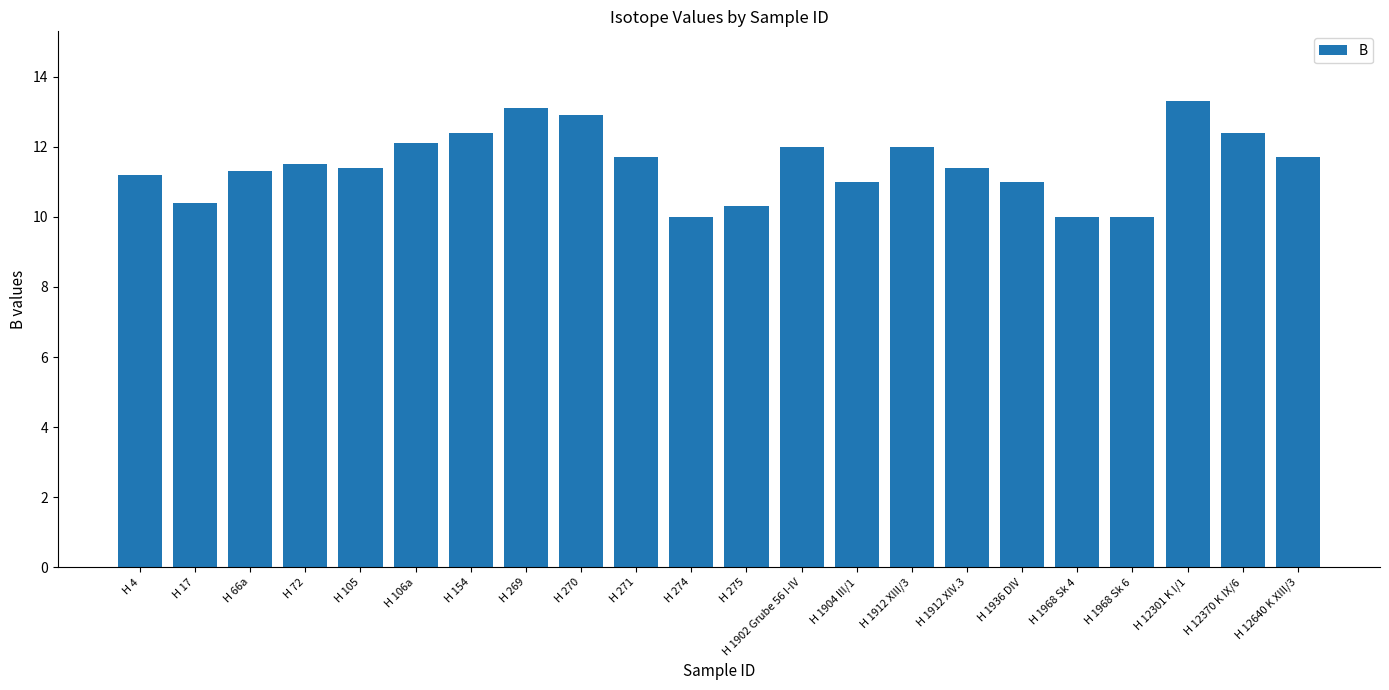

What is the label of the 11th bar from the left?

H 274